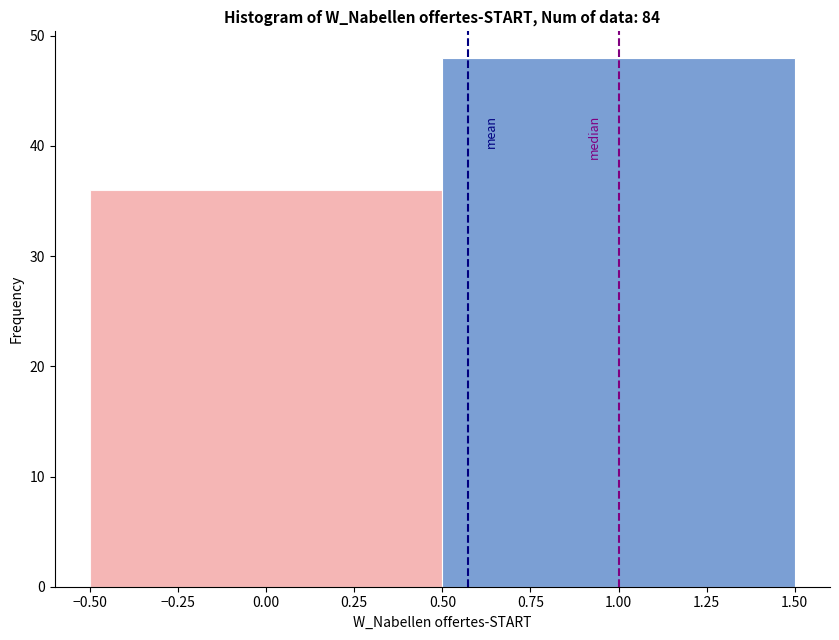

Reading left to right, transcribe this chart: for each bar, give the range it covers on the x-axis and its height. The values are not printed on the chart, so give them approximately, as read against the axis.

-0.50 to 0.50: 36
0.50 to 1.50: 48